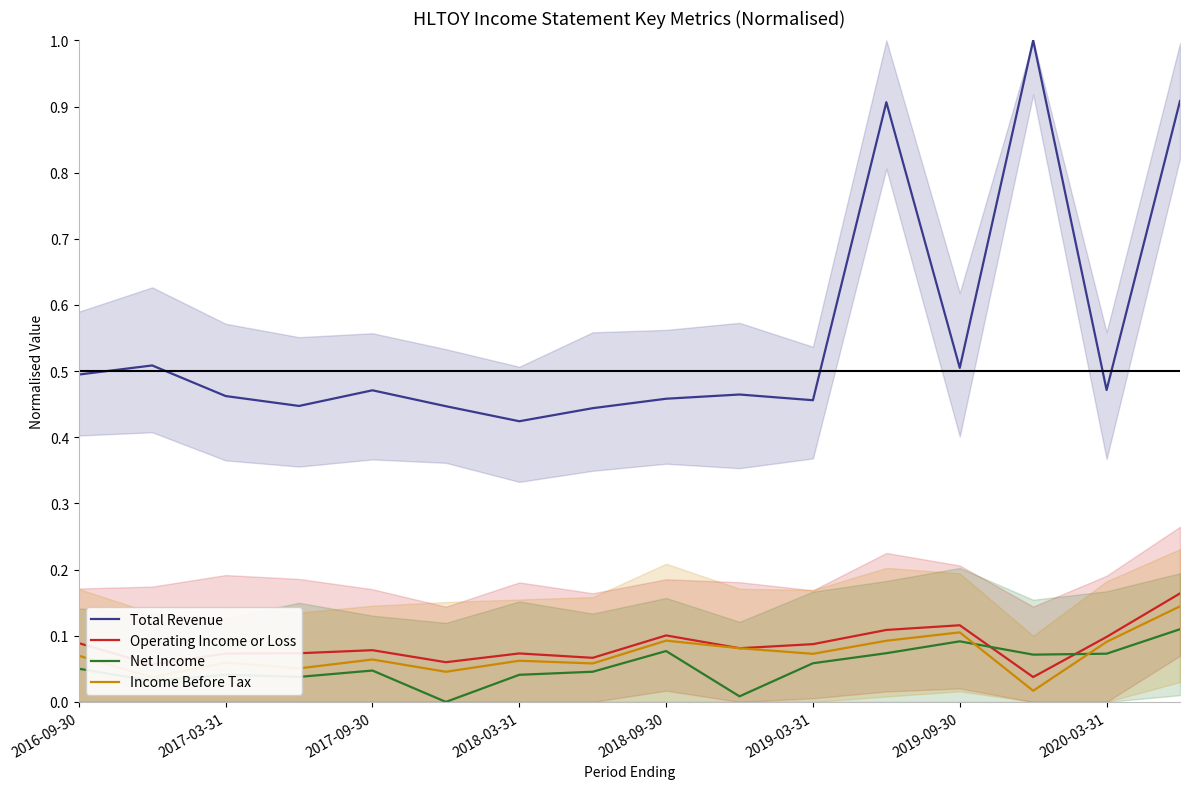

How many times do Operating Income or Loss and Net Income cross each other?

2